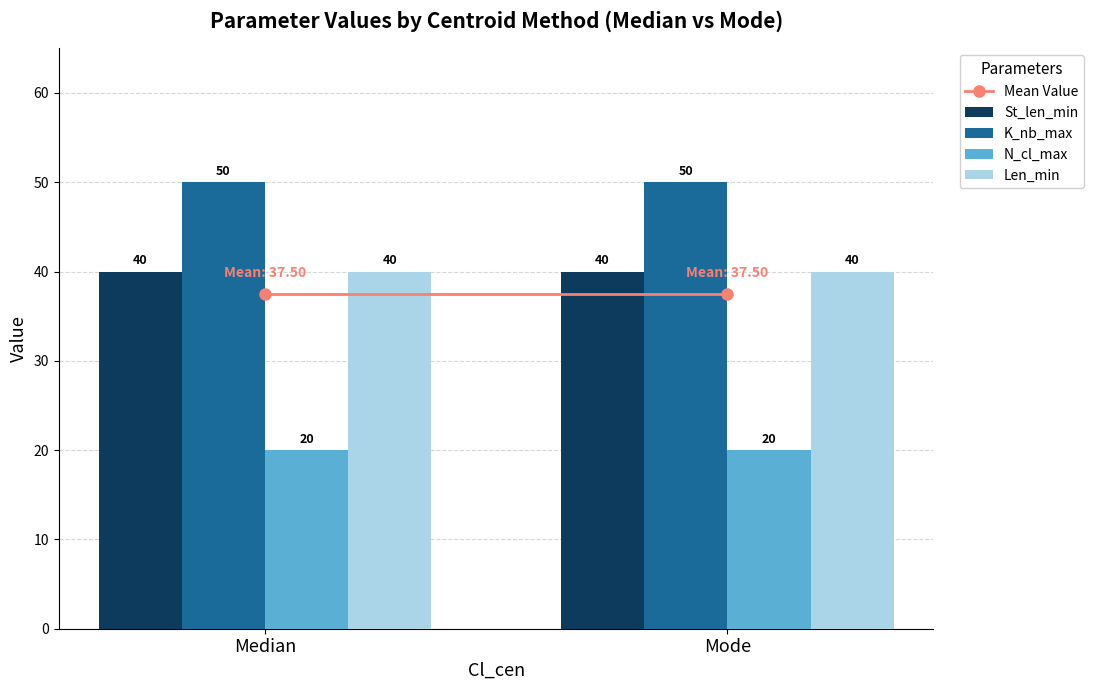

Read the St_len_min value at Median.

40